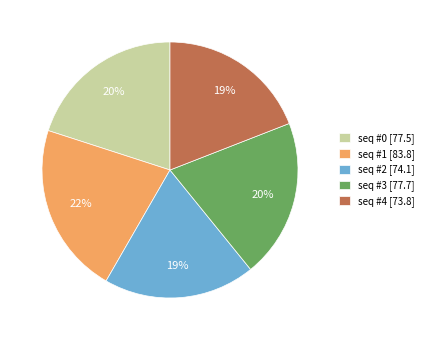

What percentage is the seq #3 slice, to the nearest percent?

20%